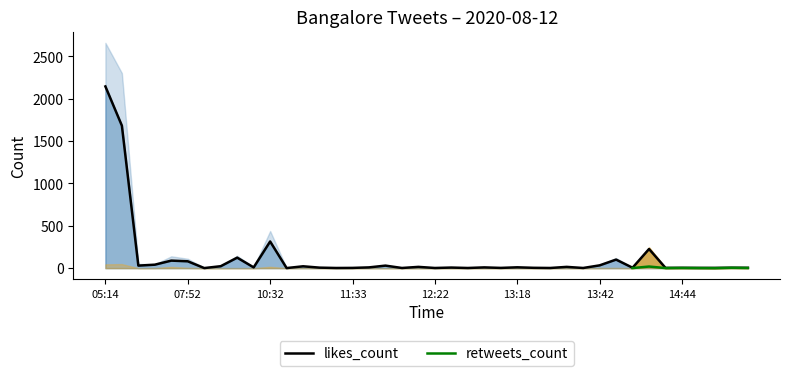

The value of likes_count at 10:32 is 487. True or false?

False